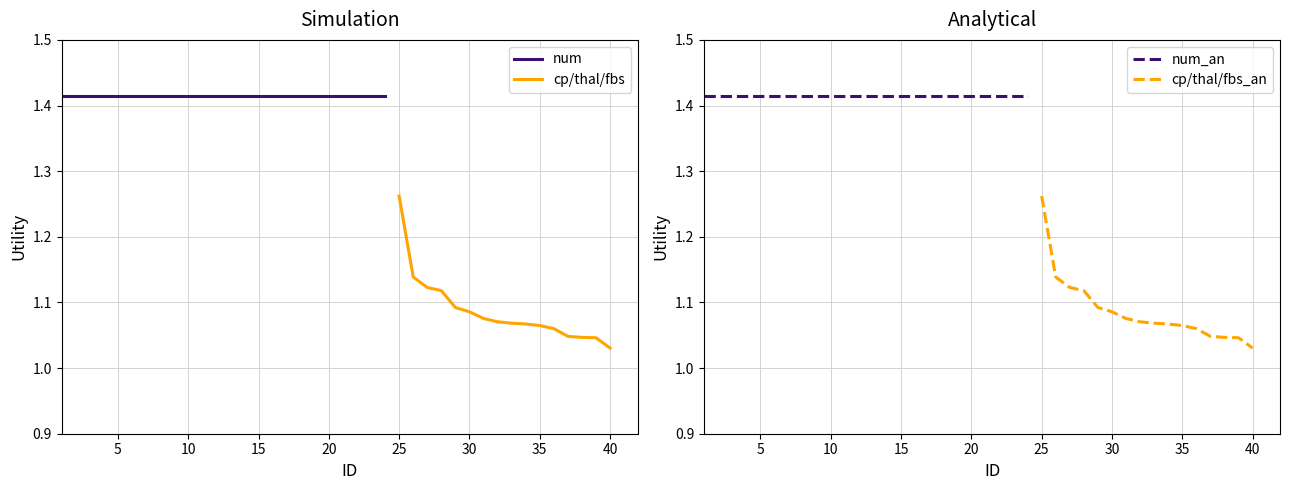

What is the minimum value shown in the chart?

1.0